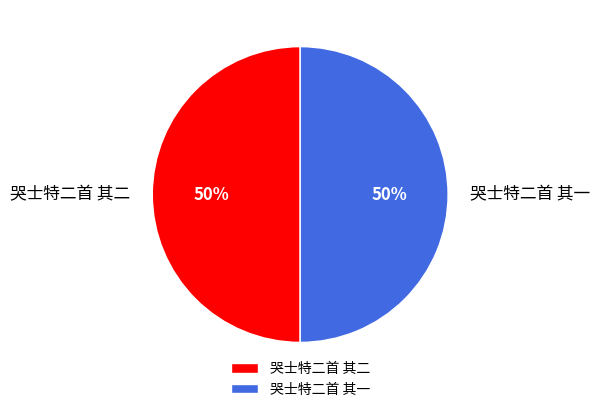

Combined, do 哭士特二首 其一 and 哭士特二首 其二 account for over 50%?

Yes